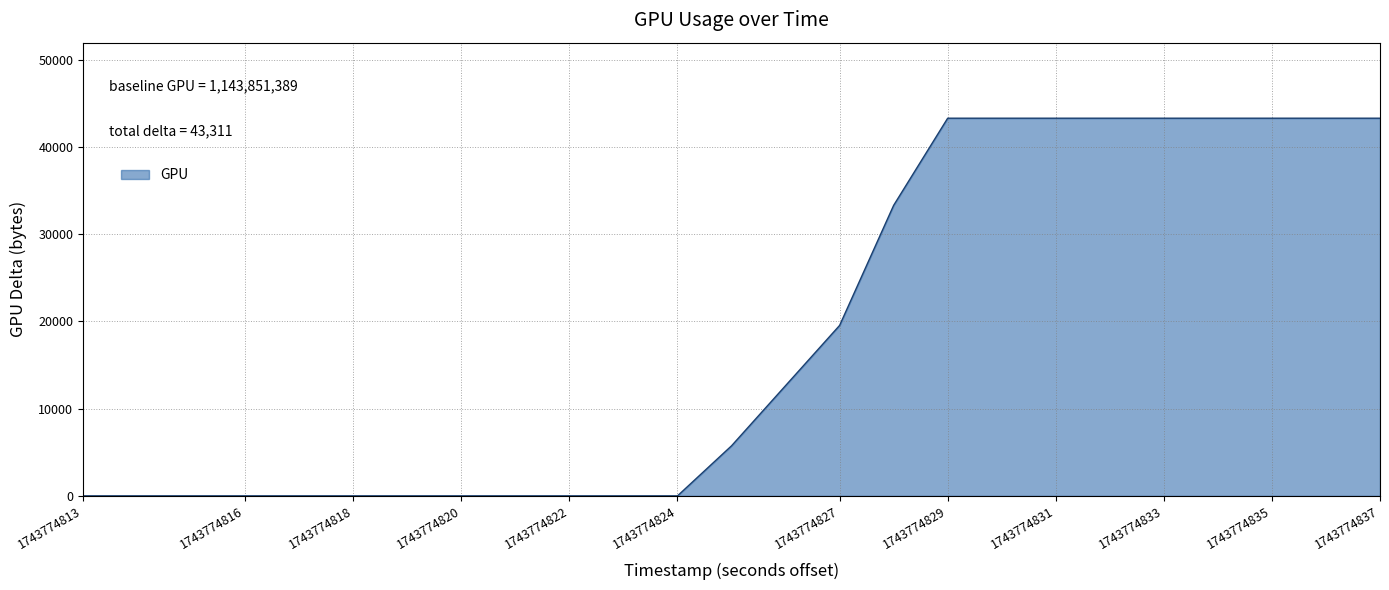

What is the difference between the maximum and minimum values?

43311